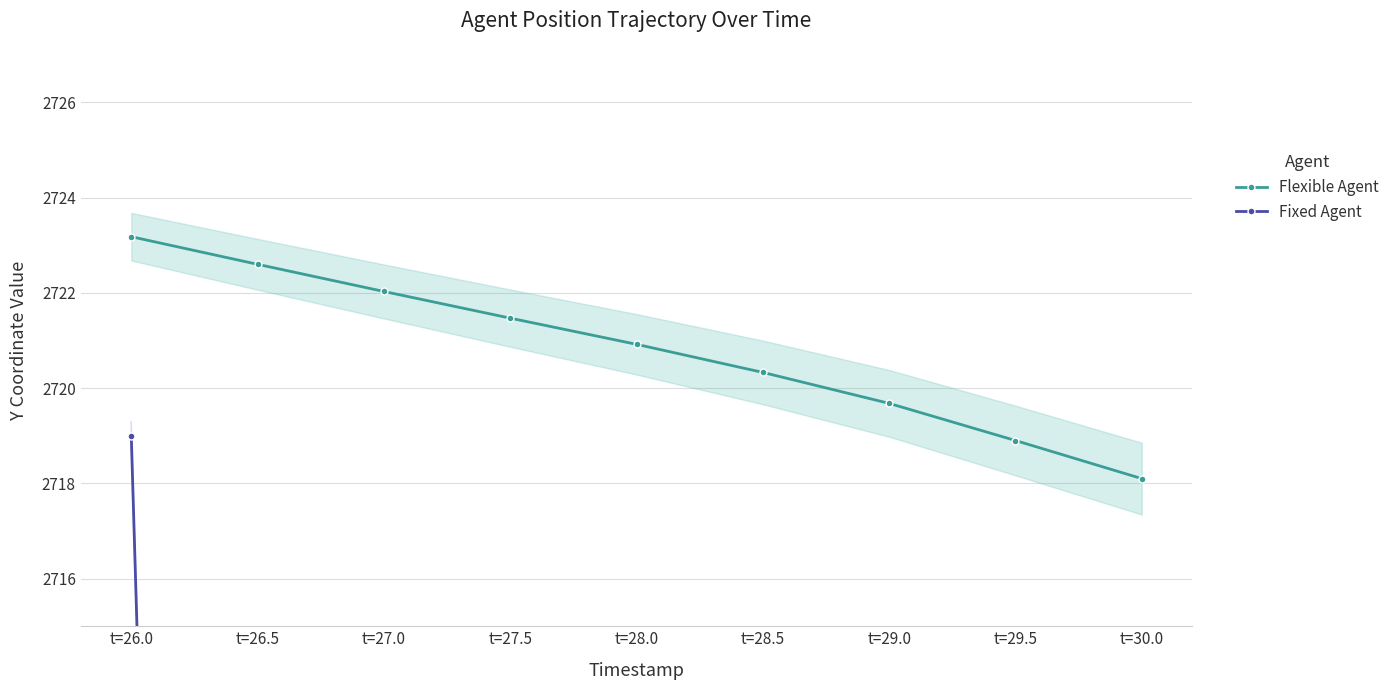

At which category is the sum across all series the highest?

t=26.0